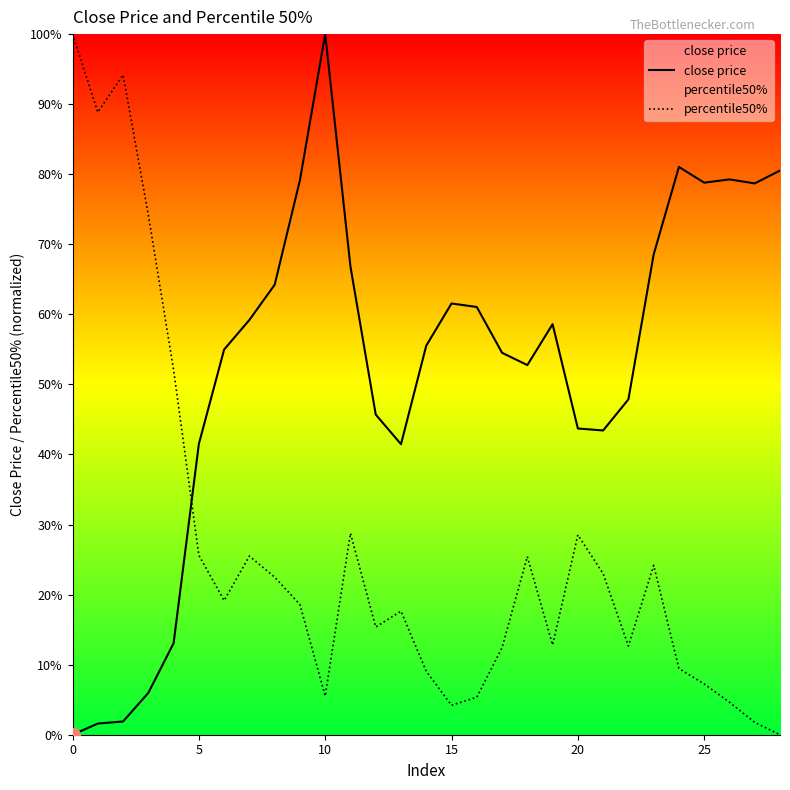

True or false: percentile50% has a value of 0.1 at 20.

False